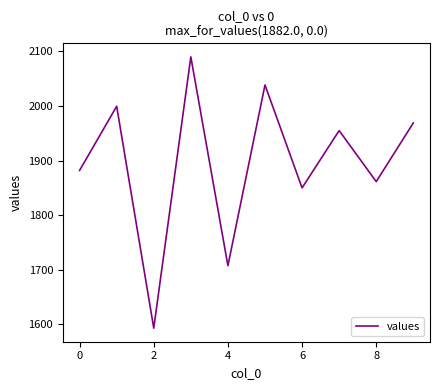

What is the minimum value shown in the chart?

1593.0